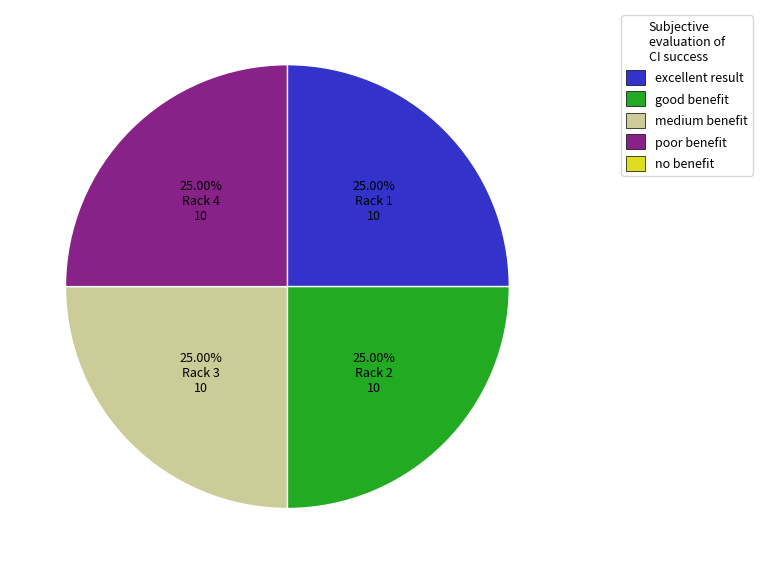

Does any single category account for the majority?

No